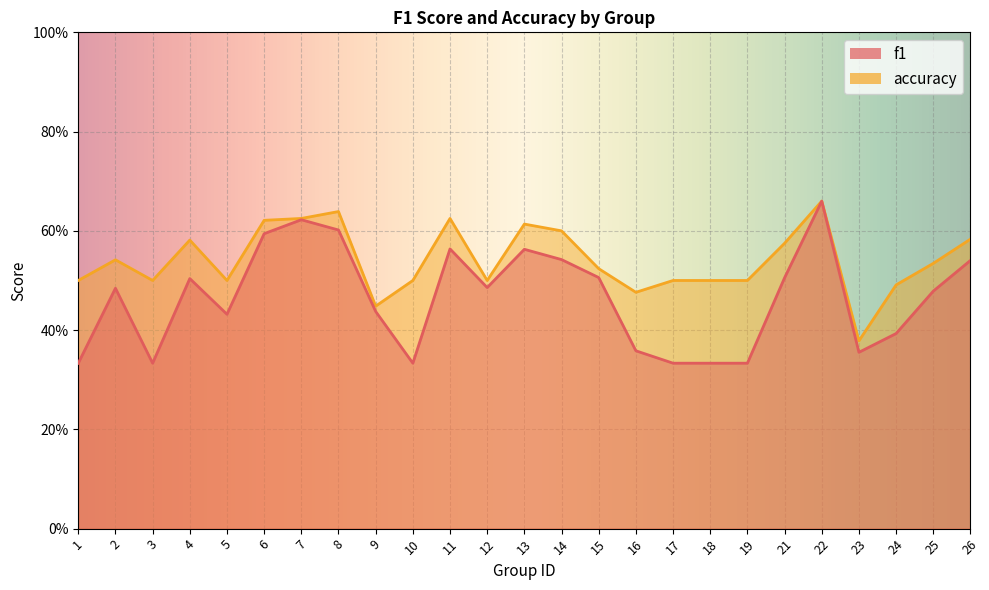

How many lines are shown in the chart?

2